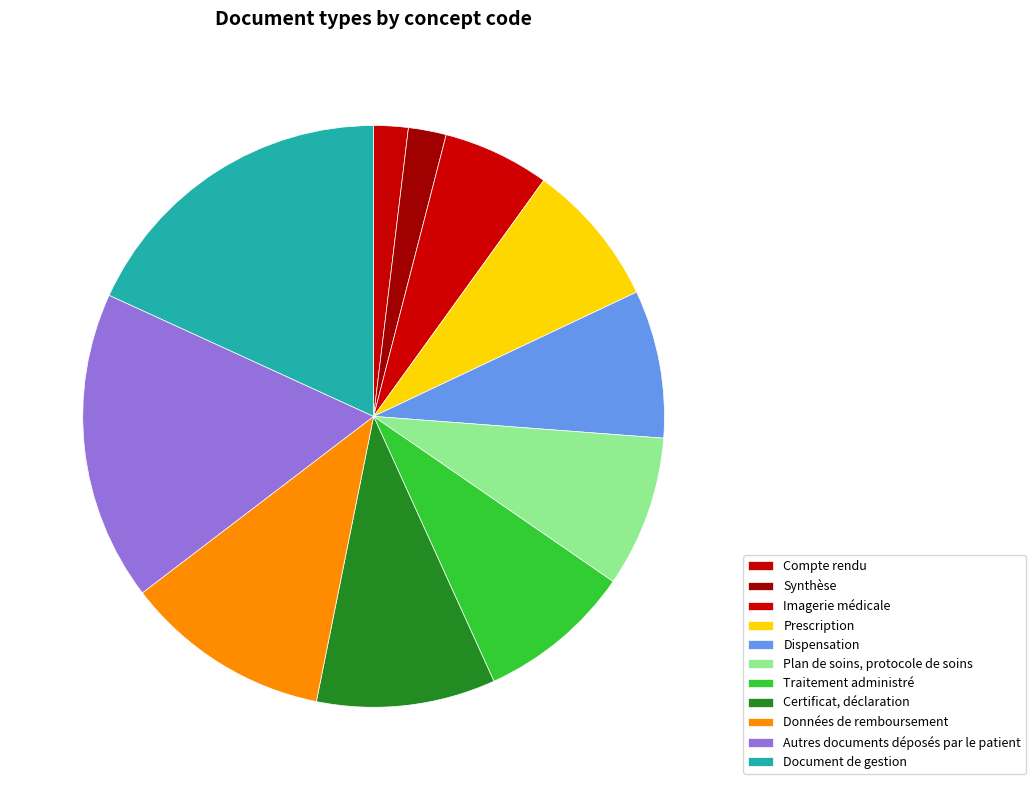

Count the number of slices in the pie.

11